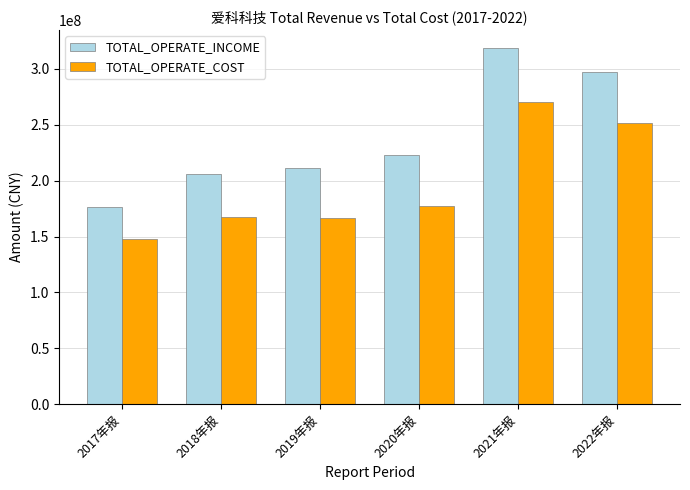

What is the difference between the highest and lowest values at 2020年报?

45084470.0